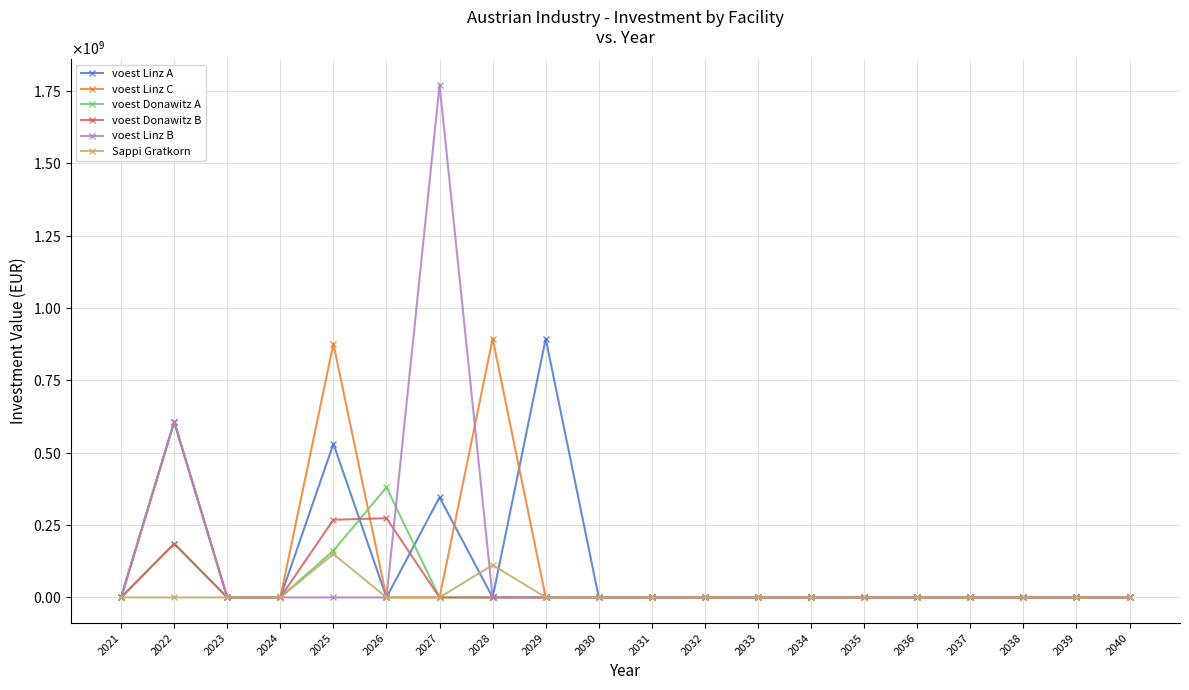

Does the chart have visible grid lines?

Yes